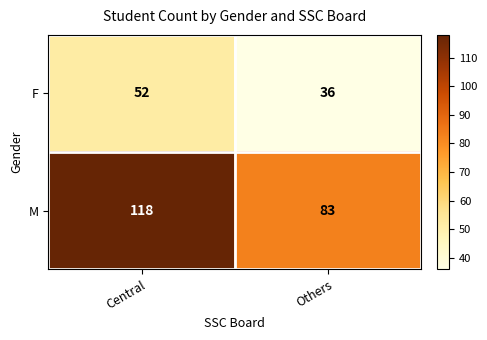

Reading right to left, extract all data points from this chart.

F: Others=36	Central=52
M: Others=83	Central=118